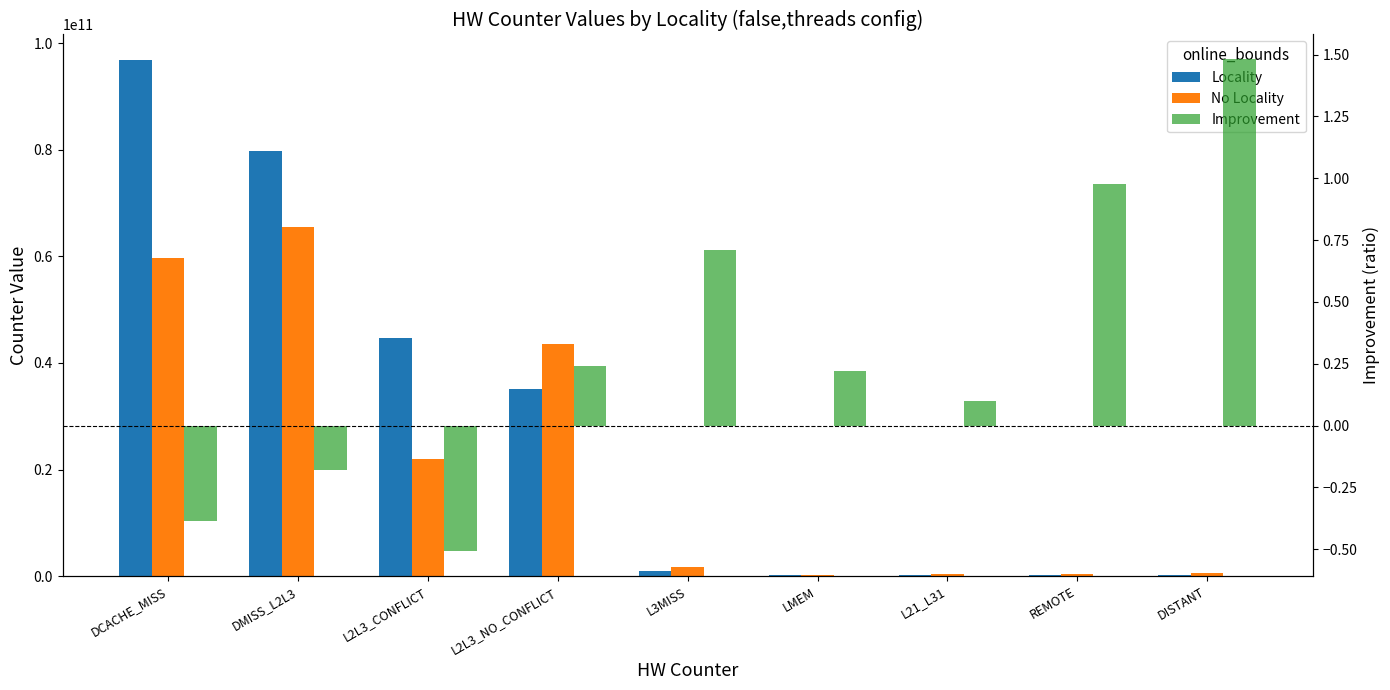

What is the spread (max minus min) of values at L2L3_CONFLICT?

44651870248.5